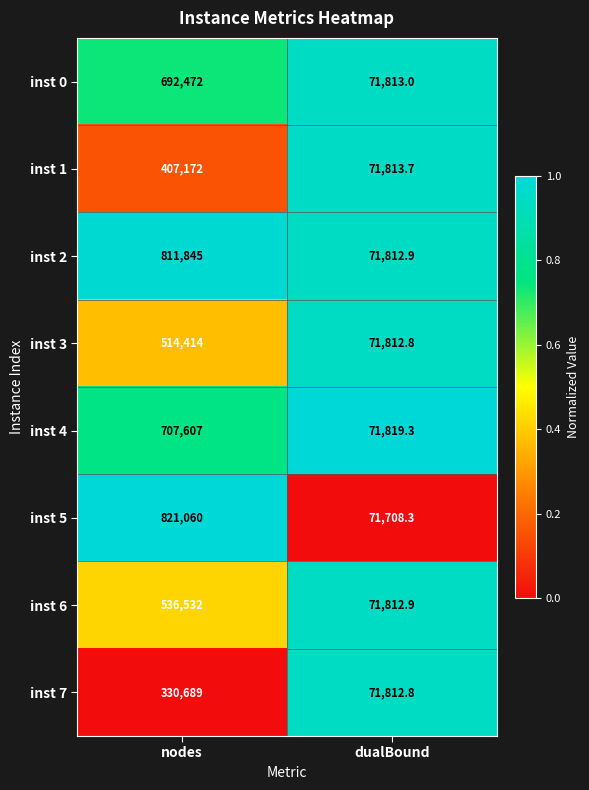

What is the lowest value of the inst 0 series?

71813.0